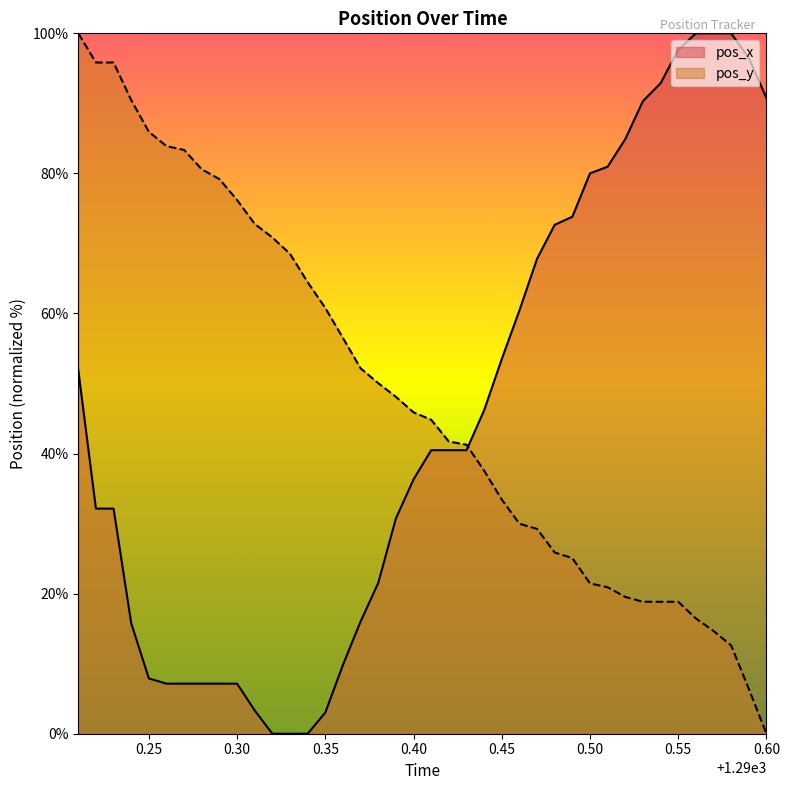

Where do pos_y and pos_x first cross each other?

1290.43 and 1290.44